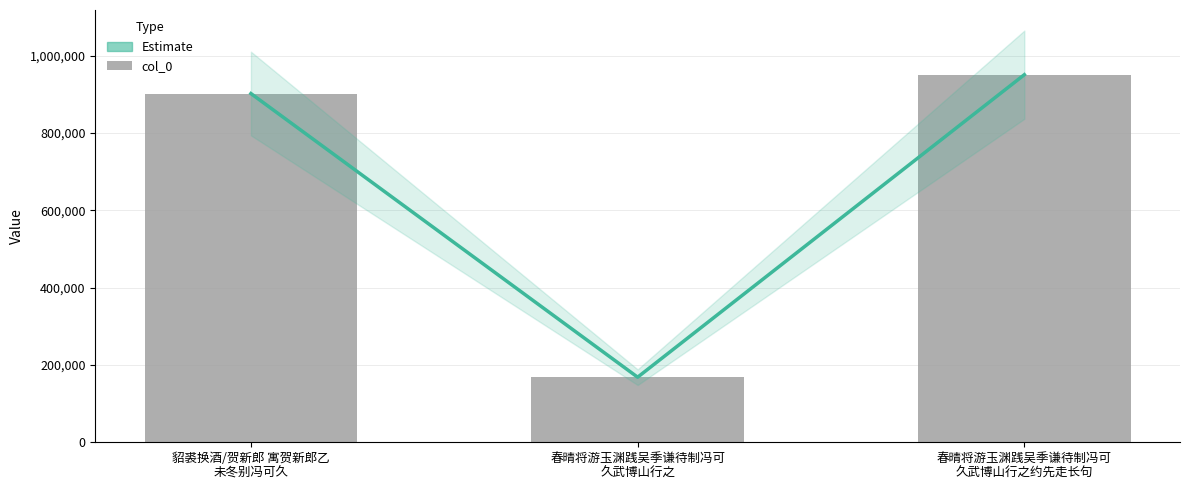

The value of col_0 at 春晴将游玉渊践吴季谦待制冯可
久武博山行之约先走长句 is 951101. True or false?

True